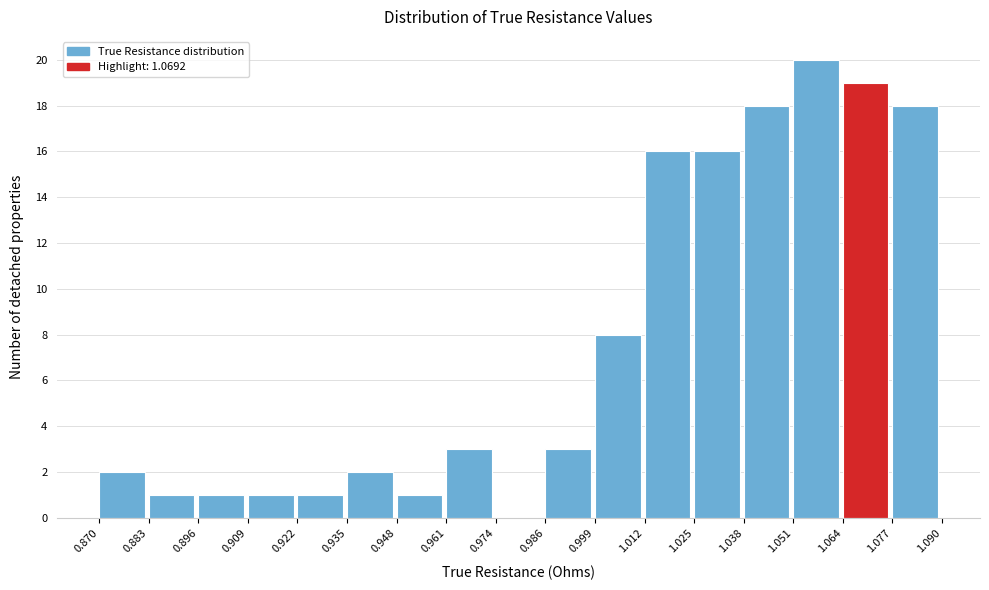

What is the height of the bar covering 0.870 to 0.883 on the x-axis? The values are not printed on the chart, so give them approximately, as read against the axis.

2